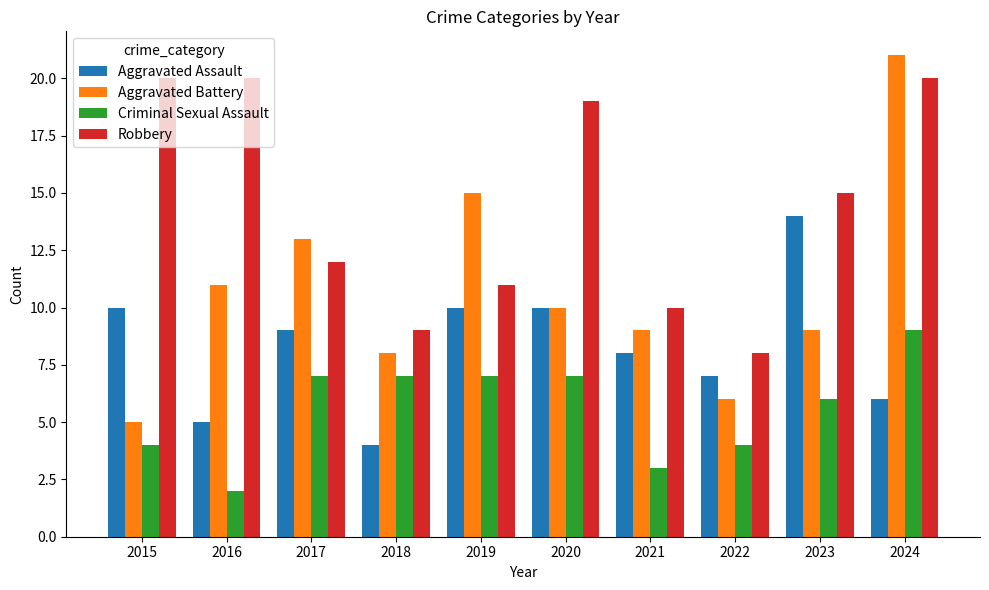

Where does the Aggravated Battery series first go above 10?

2016